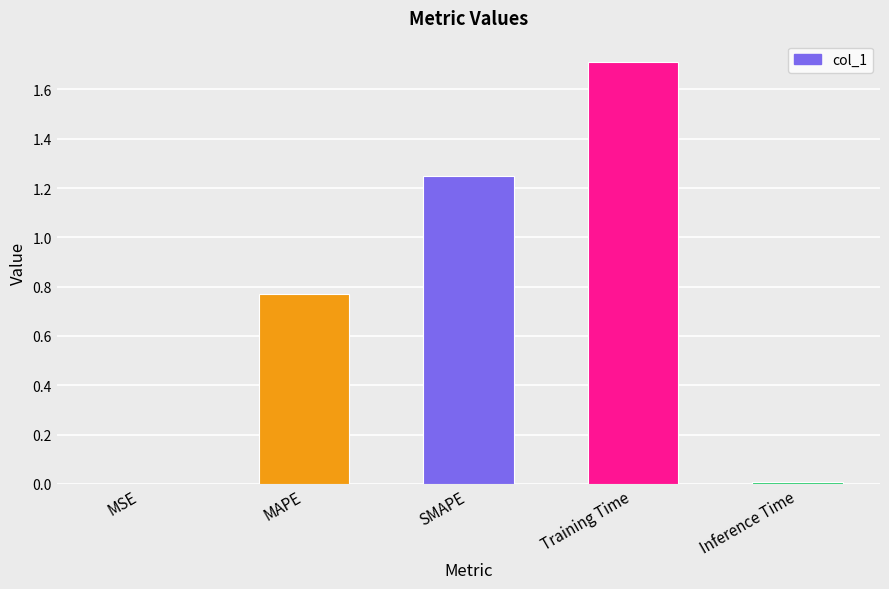

What is the sum of all values?

3.7